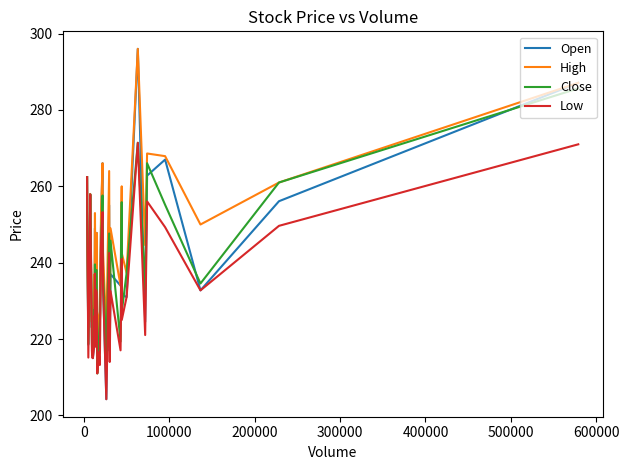

Which series has the largest total across all categories?

High